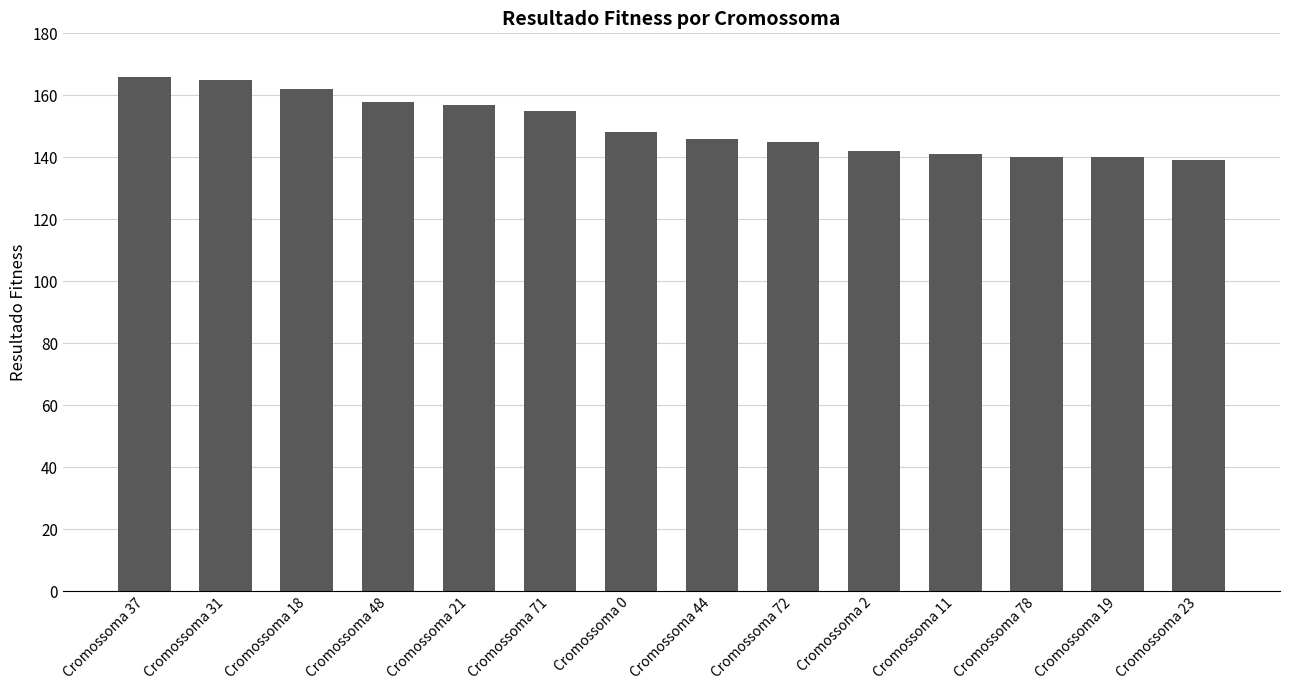

Is it true that the value at Cromossoma 44 is 203?

False